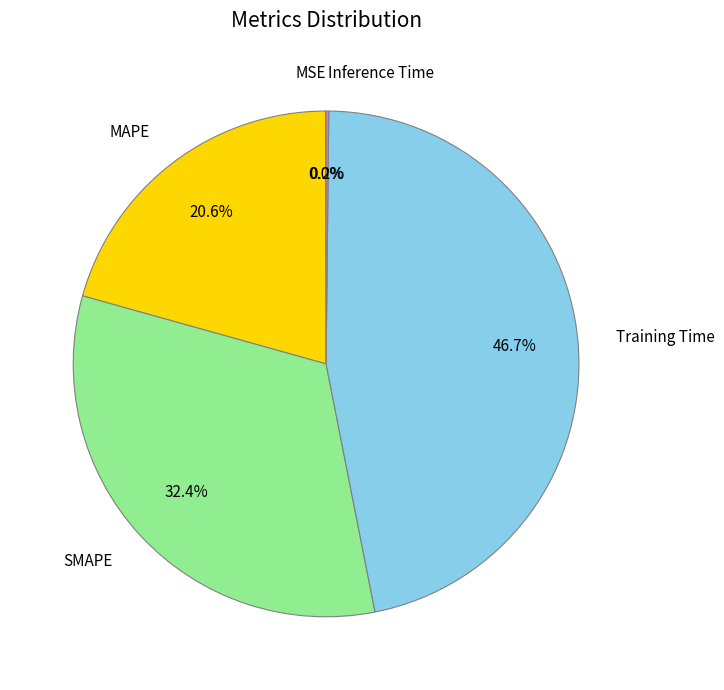

To the nearest percent, what is the combined percentage of MAPE and SMAPE?

53%